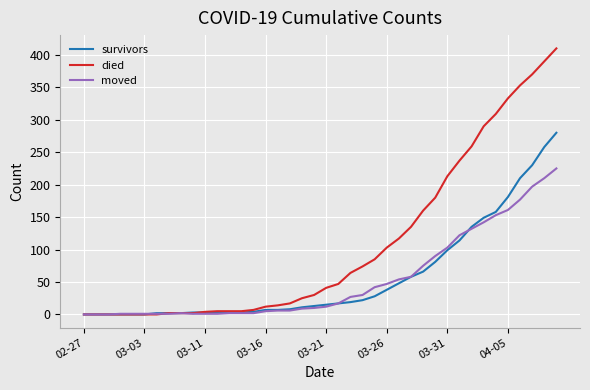

What is the maximum value for died?

410